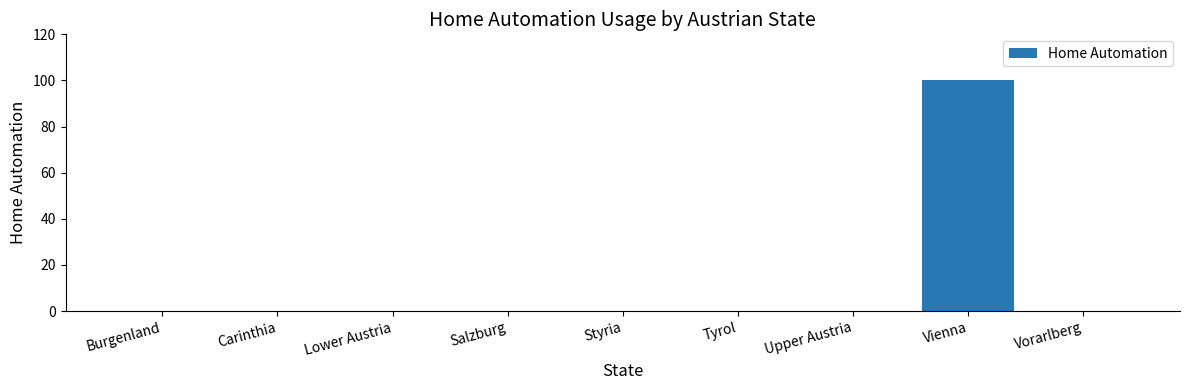

What is the sum of all values?

100